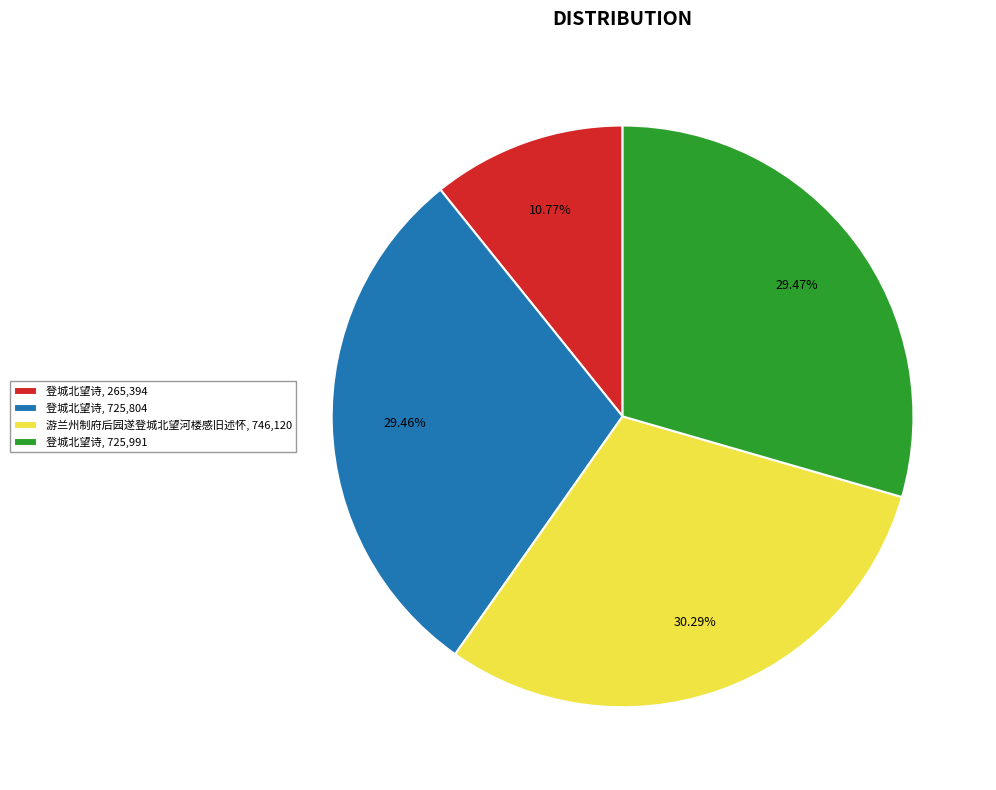

Combined, do 游兰州制府后园遂登城北望河楼感旧述怀, 746,120 and 登城北望诗, 725,991 account for over 50%?

Yes